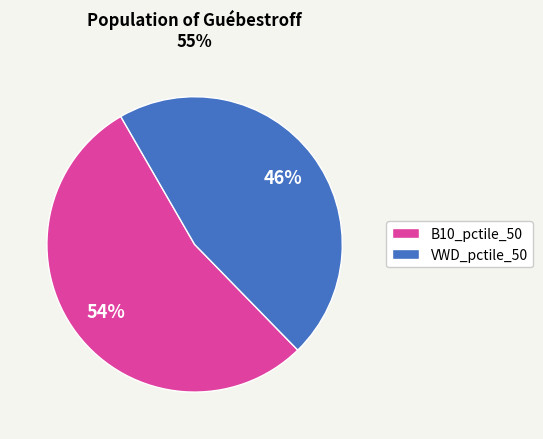

Count the number of slices in the pie.

2